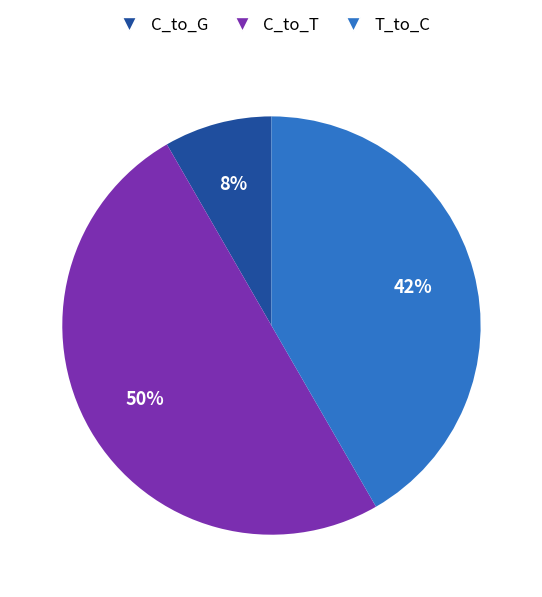

To the nearest percent, what is the difference between the C_to_T and C_to_G slice percentages?

42%